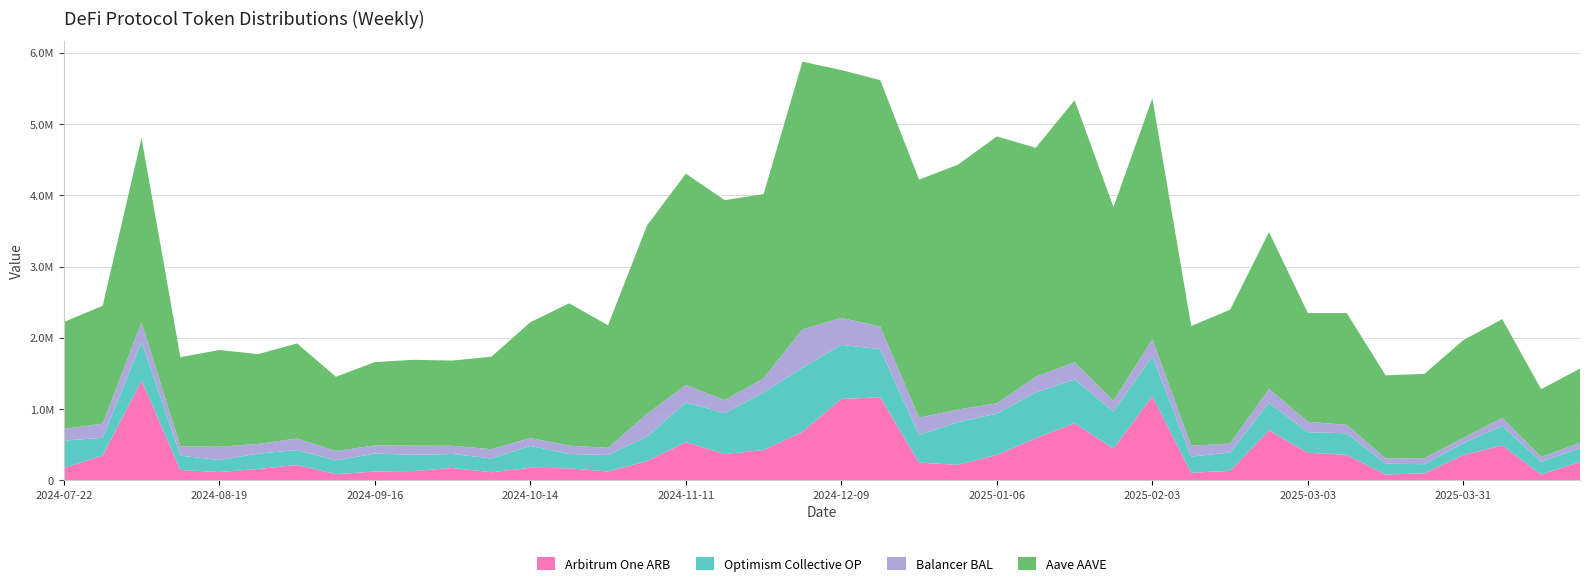

Reading left to right, what are all the values shown in this chart?

Arbitrum One ARB: 2024-07-22=169892.1	2024-07-29=346980.0	2024-08-05=1398343.9	2024-08-12=144186.9	2024-08-19=114065.9	2024-08-26=158098.8	2024-09-02=212861.5	2024-09-09=84724.0	2024-09-16=121718.3	2024-09-23=129332.3	2024-09-30=171410.4	2024-10-07=111871.6	2024-10-14=174521.2	2024-10-21=166634.3	2024-10-28=122835.7	2024-11-04=267826.3	2024-11-11=534486.6	2024-11-18=367016.6	2024-11-25=423370.9	2024-12-02=678887.2	2024-12-09=1140322.5	2024-12-16=1164357.9	2024-12-23=246566.2	2024-12-30=216426.8	2025-01-06=354547.3	2025-01-13=589752.8	2025-01-20=798491.8	2025-01-27=445261.5	2025-02-03=1178716.5	2025-02-10=104676.7	2025-02-17=131603.7	2025-02-24=700065.6	2025-03-03=384084.4	2025-03-10=356697.4	2025-03-17=78419.9	2025-03-24=96769.6	2025-03-31=353822.4	2025-04-07=488397.8	2025-04-14=79140.6	2025-04-21=255721.0
Optimism Collective OP: 2024-07-22=386494.8	2024-07-29=248572.8	2024-08-05=544767.2	2024-08-12=201171.7	2024-08-19=168327.4	2024-08-26=215840.2	2024-09-02=210123.9	2024-09-09=193494.4	2024-09-16=252853.3	2024-09-23=227556.9	2024-09-30=196623.6	2024-10-07=193430.5	2024-10-14=307712.2	2024-10-21=202408.9	2024-10-28=230362.9	2024-11-04=344917.3	2024-11-11=557774.6	2024-11-18=575554.9	2024-11-25=805732.3	2024-12-02=900429.8	2024-12-09=759886.9	2024-12-16=676128.6	2024-12-23=390250.3	2024-12-30=599911.5	2025-01-06=580061.2	2025-01-13=643018.8	2025-01-20=615952.3	2025-01-27=519462.8	2025-02-03=560609.3	2025-02-10=227135.0	2025-02-17=257396.6	2025-02-24=388235.2	2025-03-03=289166.6	2025-03-10=302132.5	2025-03-17=154598.2	2025-03-24=127869.7	2025-03-31=168959.5	2025-04-07=275152.9	2025-04-14=181949.8	2025-04-21=193119.2
Balancer BAL: 2024-07-22=163441.5	2024-07-29=197801.4	2024-08-05=273745.5	2024-08-12=130658.2	2024-08-19=187227.2	2024-08-26=135978.2	2024-09-02=162952.5	2024-09-09=132601.0	2024-09-16=113226.4	2024-09-23=128637.7	2024-09-30=115377.9	2024-10-07=129828.0	2024-10-14=109544.6	2024-10-21=116278.0	2024-10-28=101298.4	2024-11-04=317833.5	2024-11-11=244221.5	2024-11-18=181864.3	2024-11-25=200707.1	2024-12-02=538296.0	2024-12-09=378591.9	2024-12-16=315943.2	2024-12-23=240768.2	2024-12-30=176054.8	2025-01-06=145036.5	2025-01-13=219470.8	2025-01-20=242411.0	2025-01-27=149262.2	2025-02-03=240322.0	2025-02-10=151879.8	2025-02-17=125643.4	2025-02-24=194664.9	2025-03-03=147383.0	2025-03-10=118418.7	2025-03-17=73509.8	2025-03-24=85197.7	2025-03-31=72099.8	2025-04-07=112255.8	2025-04-14=66446.7	2025-04-21=77018.3
Aave AAVE: 2024-07-22=1501063.8	2024-07-29=1654765.3	2024-08-05=2586543.8	2024-08-12=1251078.3	2024-08-19=1358726.0	2024-08-26=1260447.7	2024-09-02=1334097.8	2024-09-09=1041569.9	2024-09-16=1169667.1	2024-09-23=1205008.2	2024-09-30=1196073.2	2024-10-07=1298749.4	2024-10-14=1625586.4	2024-10-21=1998063.6	2024-10-28=1719963.6	2024-11-04=2643635.5	2024-11-11=2967778.7	2024-11-18=2807050.9	2024-11-25=2587540.4	2024-12-02=3758241.4	2024-12-09=3478992.3	2024-12-16=3460563.1	2024-12-23=3342807.7	2024-12-30=3437644.8	2025-01-06=3746618.1	2025-01-13=3214015.8	2025-01-20=3677642.2	2025-01-27=2721729.9	2025-02-03=3381403.7	2025-02-10=1681822.8	2025-02-17=1879103.5	2025-02-24=2200968.6	2025-03-03=1525797.0	2025-03-10=1569587.7	2025-03-17=1165222.7	2025-03-24=1184048.1	2025-03-31=1372389.1	2025-04-07=1385873.6	2025-04-14=949922.7	2025-04-21=1041400.3